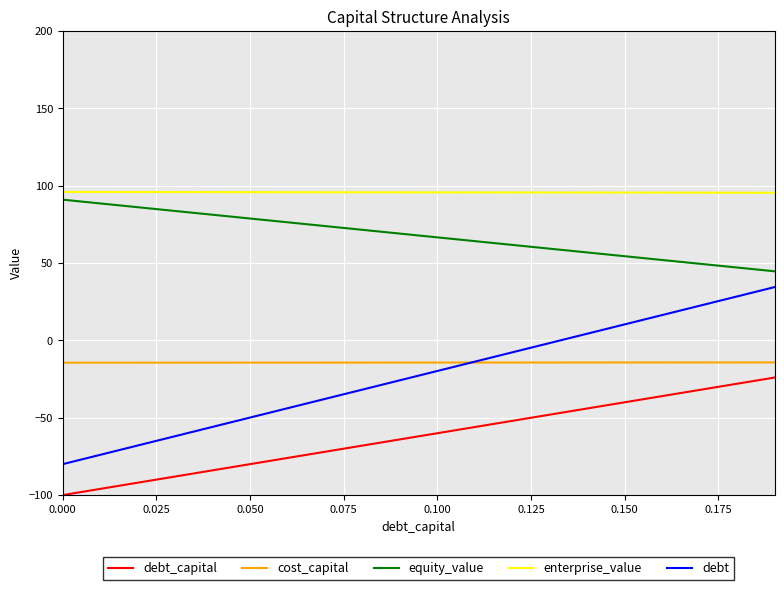

Which series has the widest spread of values?

debt